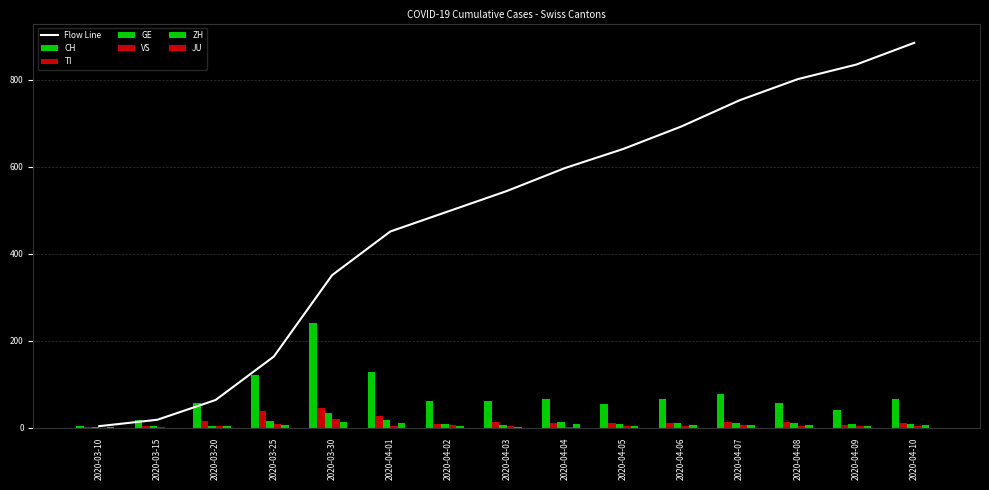

How many categories are shown in the chart?

15